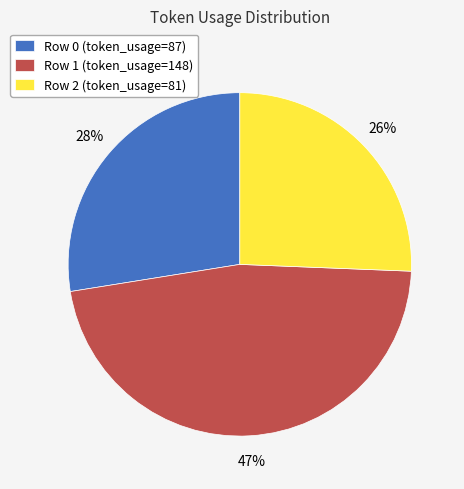

Which slice is the largest?

Row 1